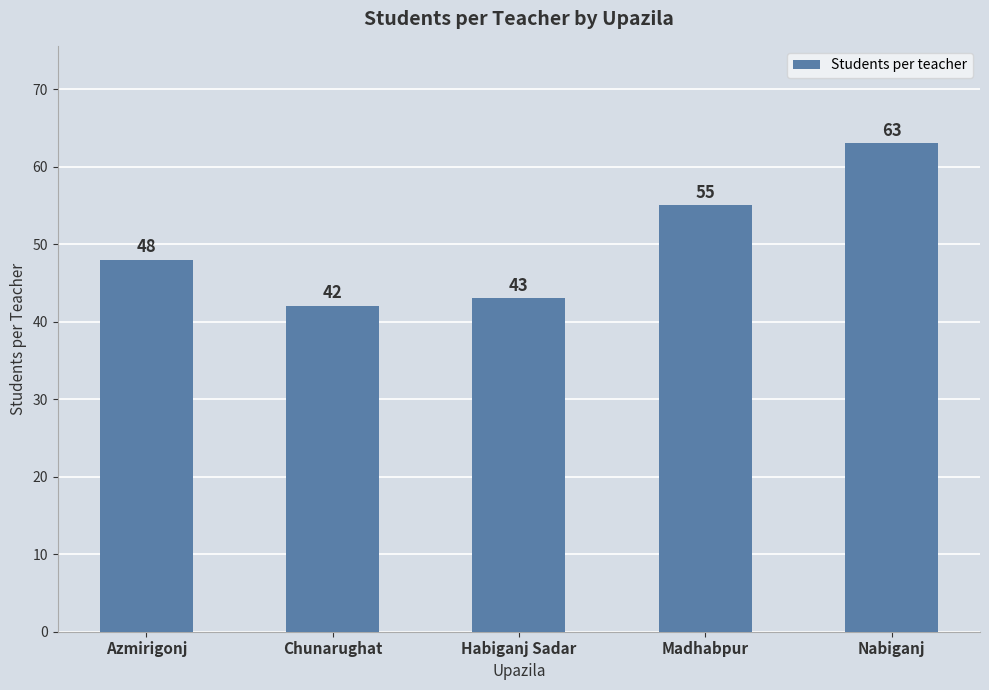

What is the maximum value shown in the chart?

63